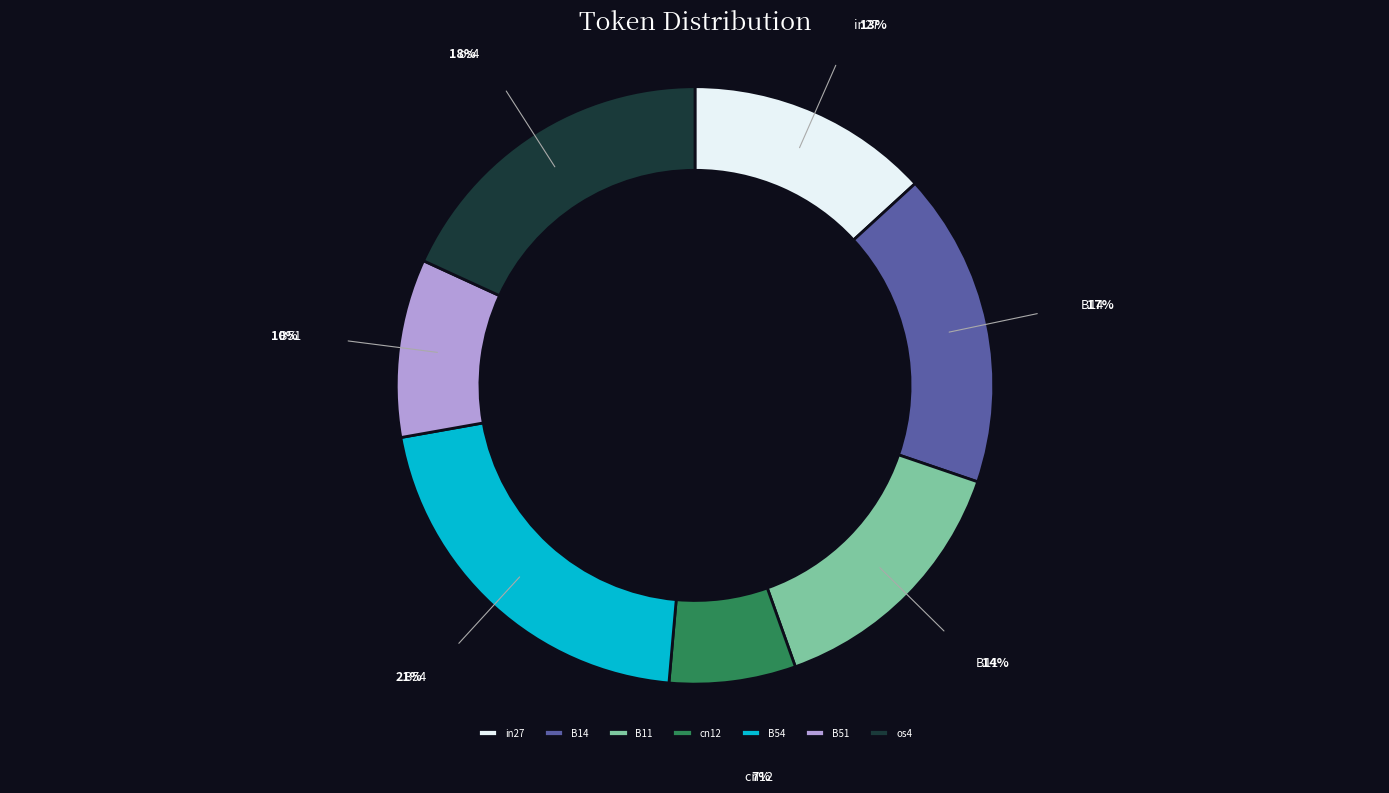

Does cn12 represent more than half of the total?

No